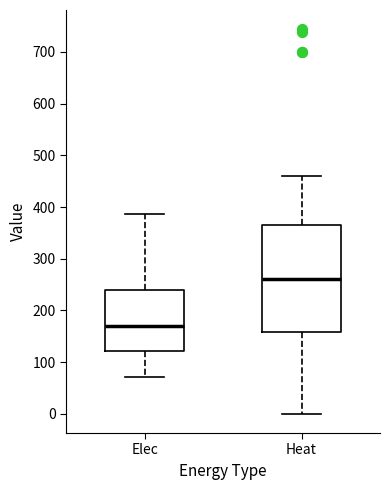

Which box is the tallest, from its lower edge to its upper edge?

Heat